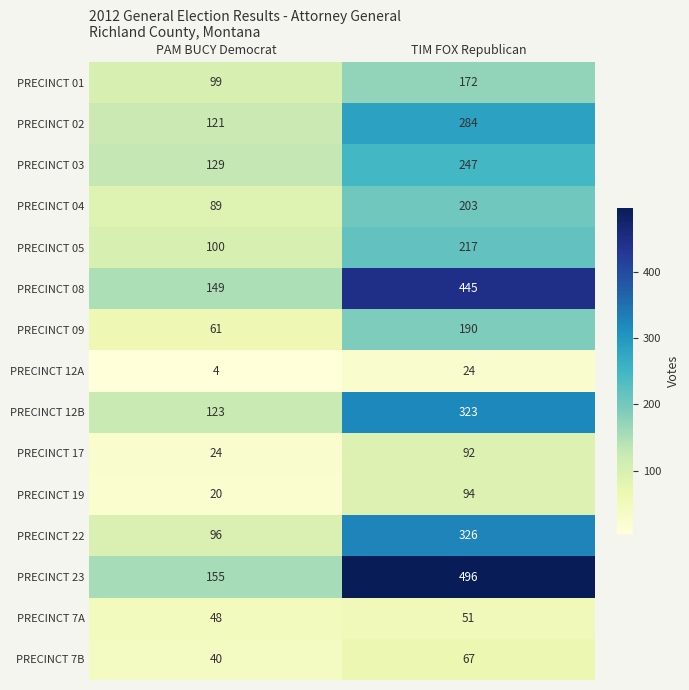

At PAM BUCY Democrat, list the series in order from smallest to largest.

PRECINCT 12A, PRECINCT 19, PRECINCT 17, PRECINCT 7B, PRECINCT 7A, PRECINCT 09, PRECINCT 04, PRECINCT 22, PRECINCT 01, PRECINCT 05, PRECINCT 02, PRECINCT 12B, PRECINCT 03, PRECINCT 08, PRECINCT 23